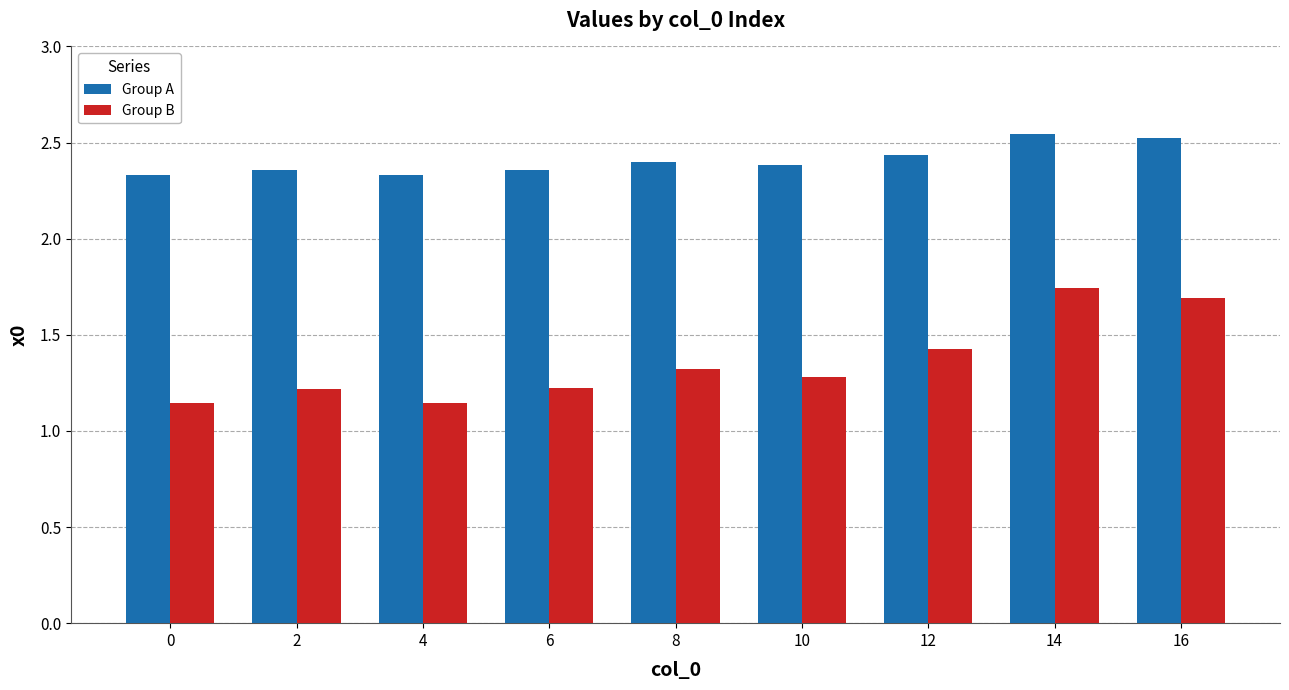

Rank the series by their maximum value, from lowest to highest.

Group B, Group A